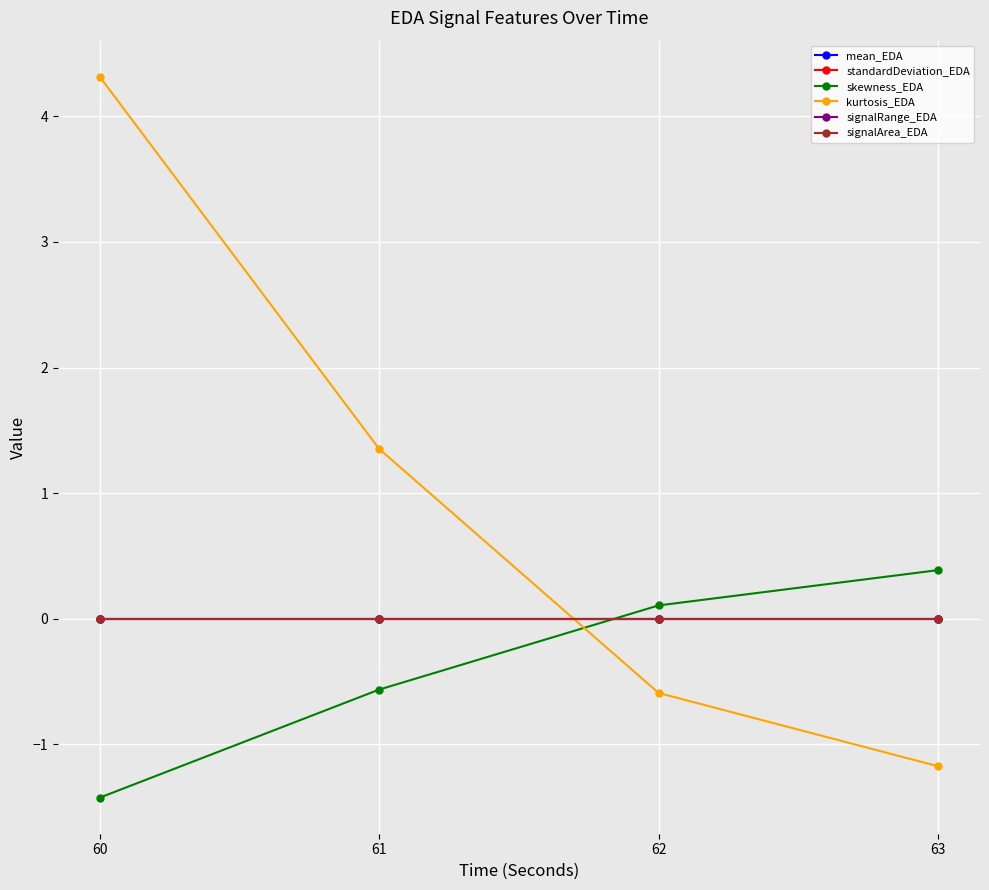

Reading right to left, what are all the values shown in this chart?

mean_EDA: 63=0.0	62=0.0	61=0.0	60=0.0
standardDeviation_EDA: 63=0.0	62=0.0	61=0.0	60=0.0
skewness_EDA: 63=0.4	62=0.1	61=-0.6	60=-1.4
kurtosis_EDA: 63=-1.2	62=-0.6	61=1.4	60=4.3
signalRange_EDA: 63=0.0	62=0.0	61=0.0	60=0.0
signalArea_EDA: 63=0.0	62=0.0	61=0.0	60=0.0